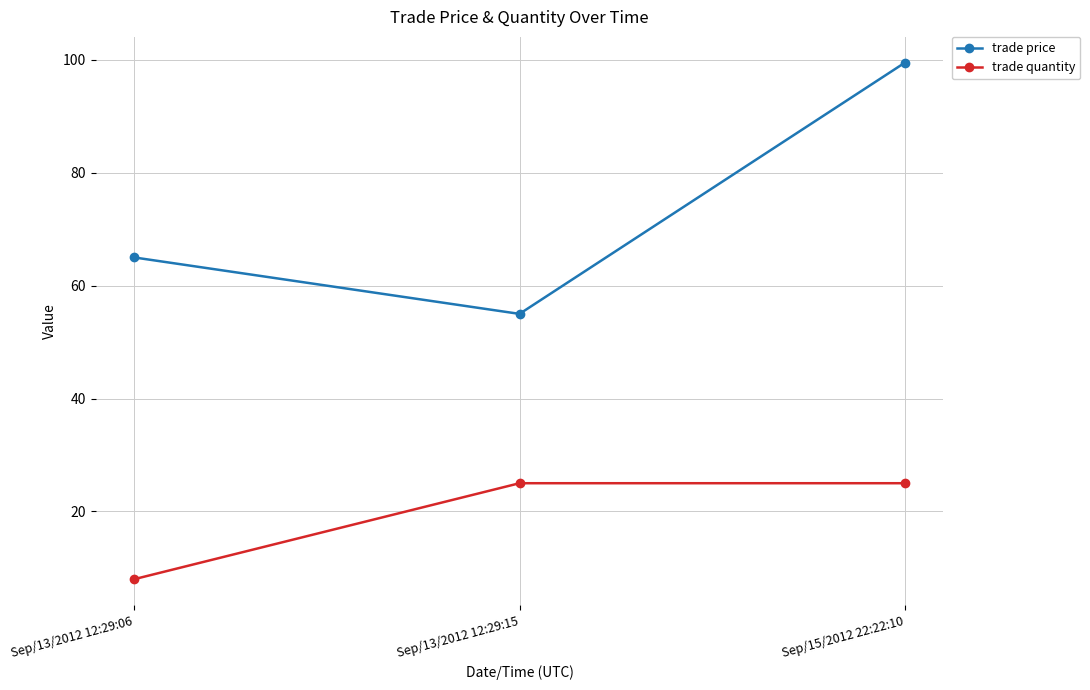

What is the sum of all trade quantity values?

58.0